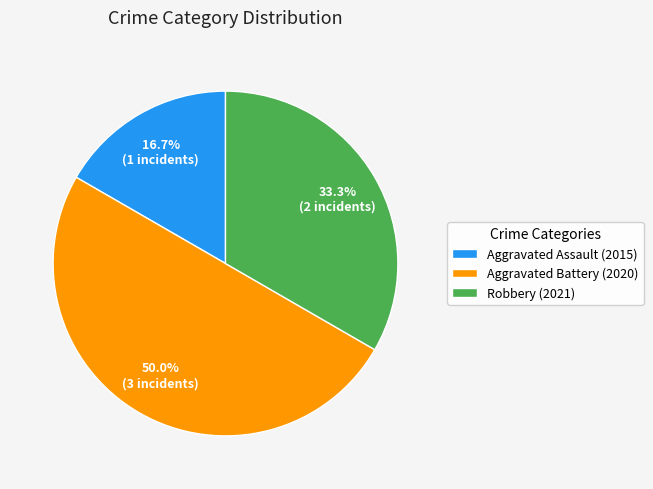

Is Robbery (2021) the majority of the pie?

No